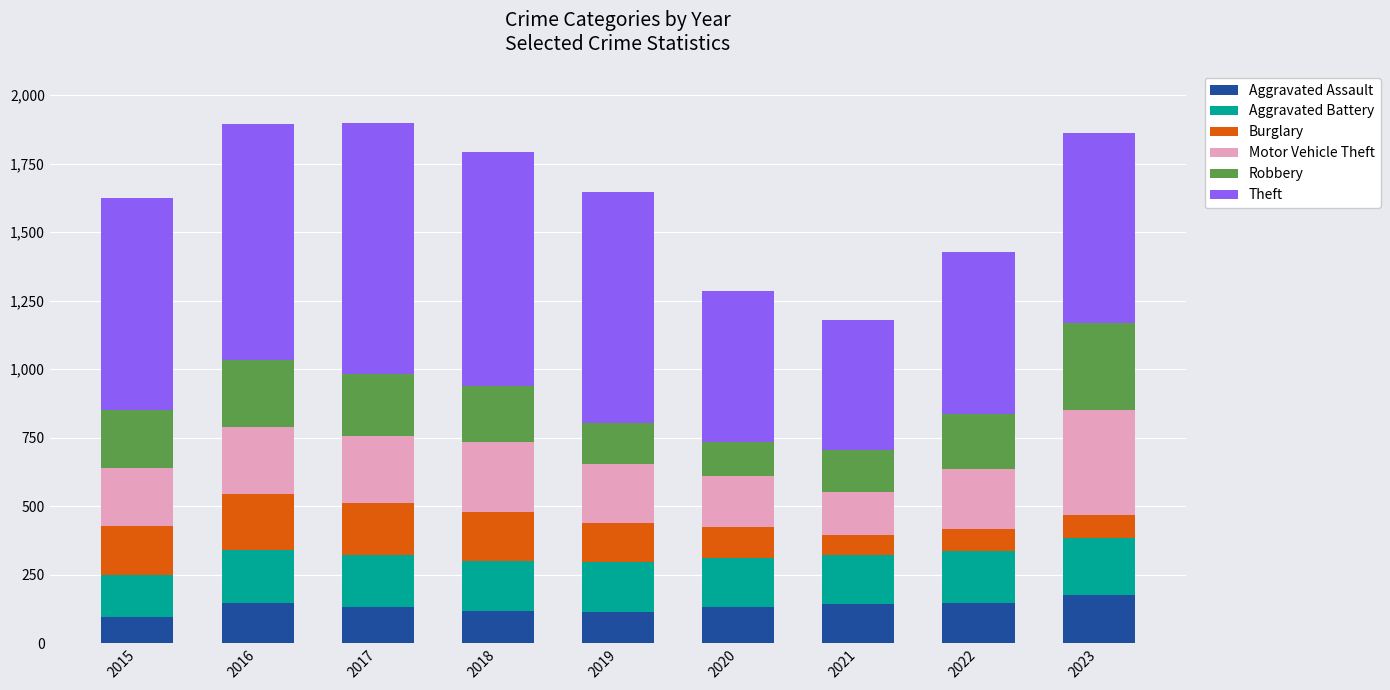

What is the maximum value for Aggravated Assault?

177